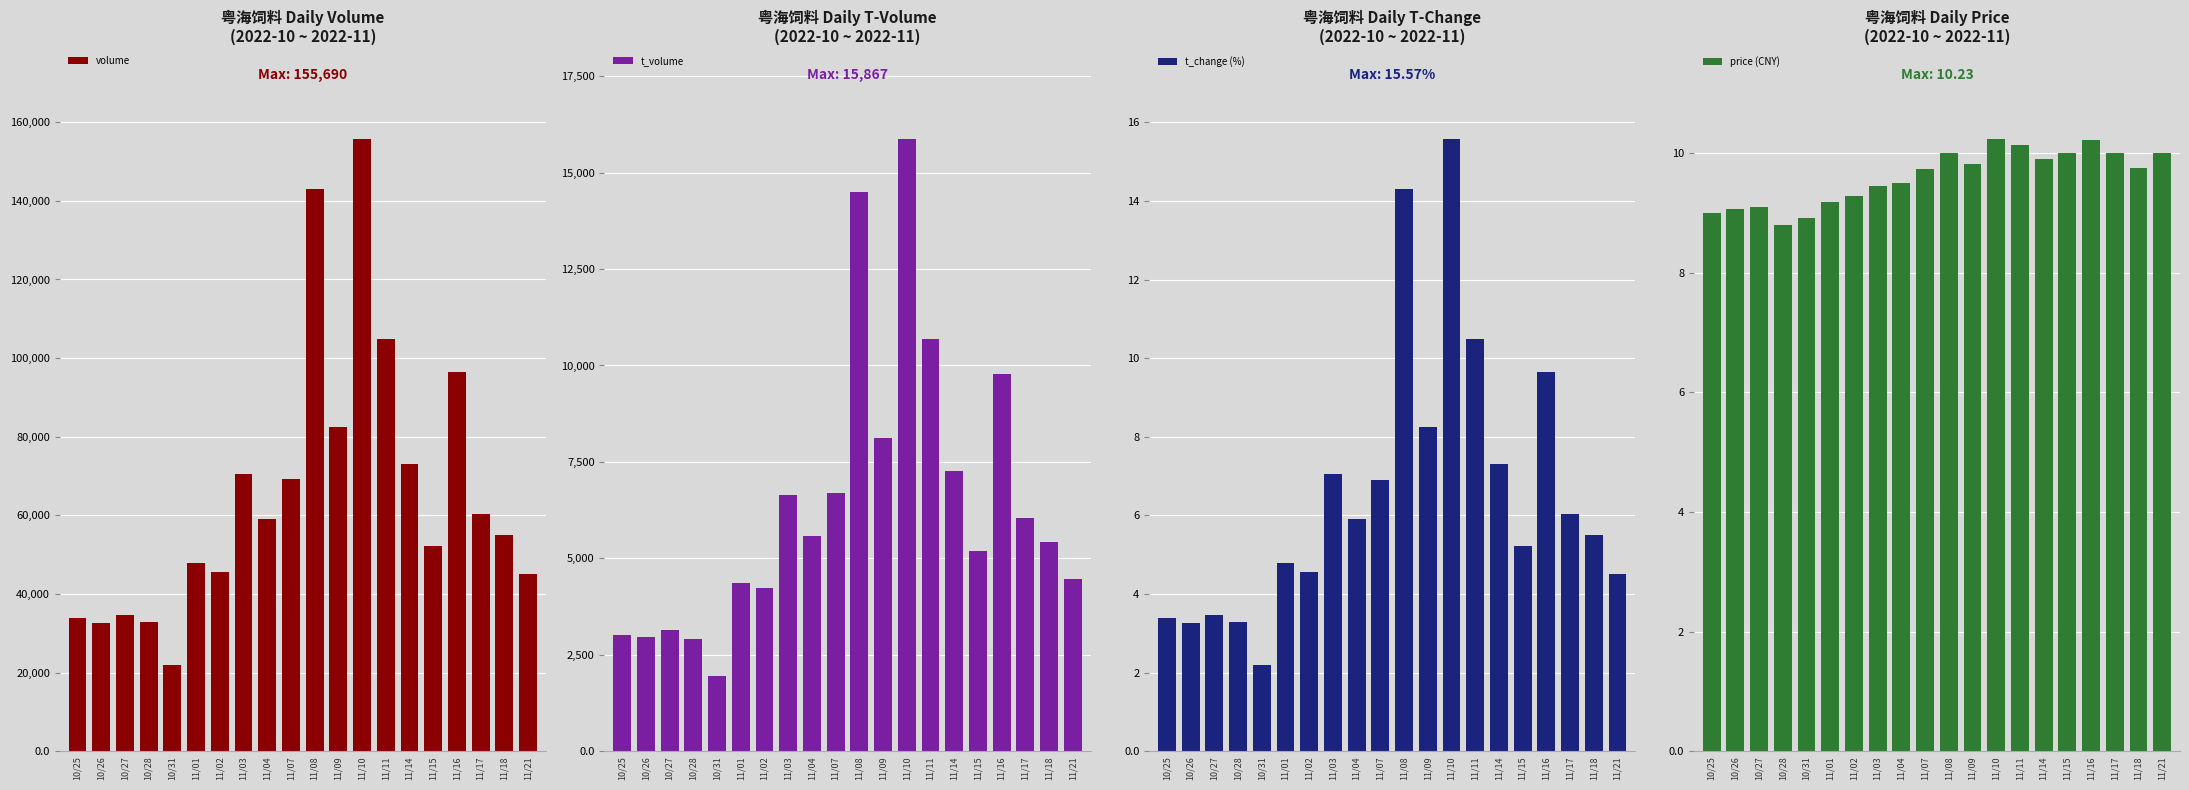

What is the average value of the volume series?

65838